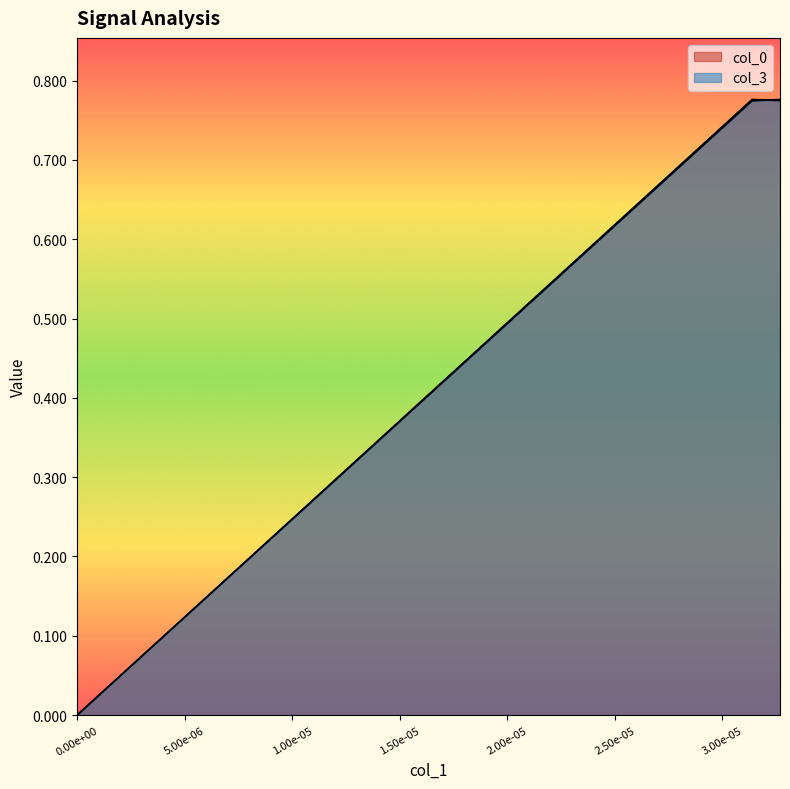

Which series has the widest spread of values?

col_0